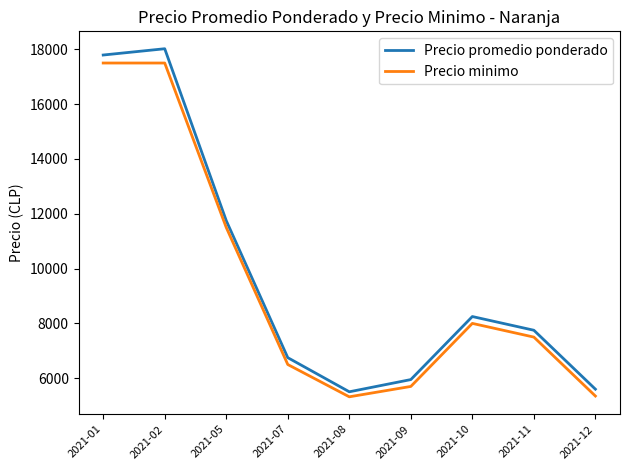

What are all the series names shown in the legend?

Precio promedio ponderado, Precio minimo